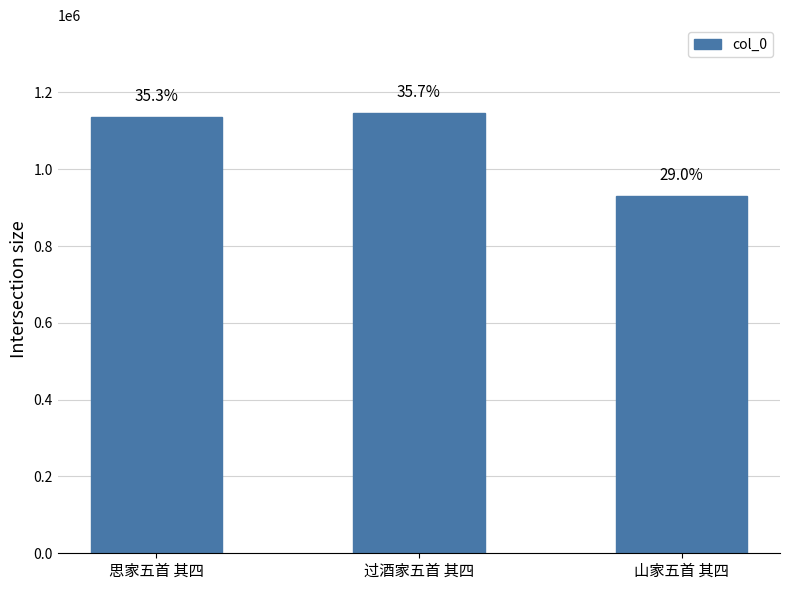

Which label corresponds to the largest value in the chart?

过酒家五首 其四